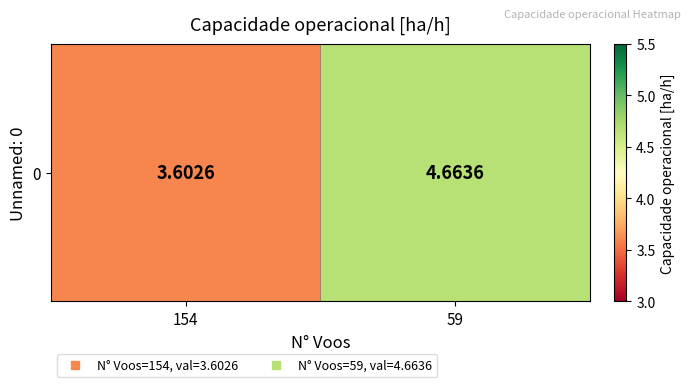

Count the number of values greater than 4.

1